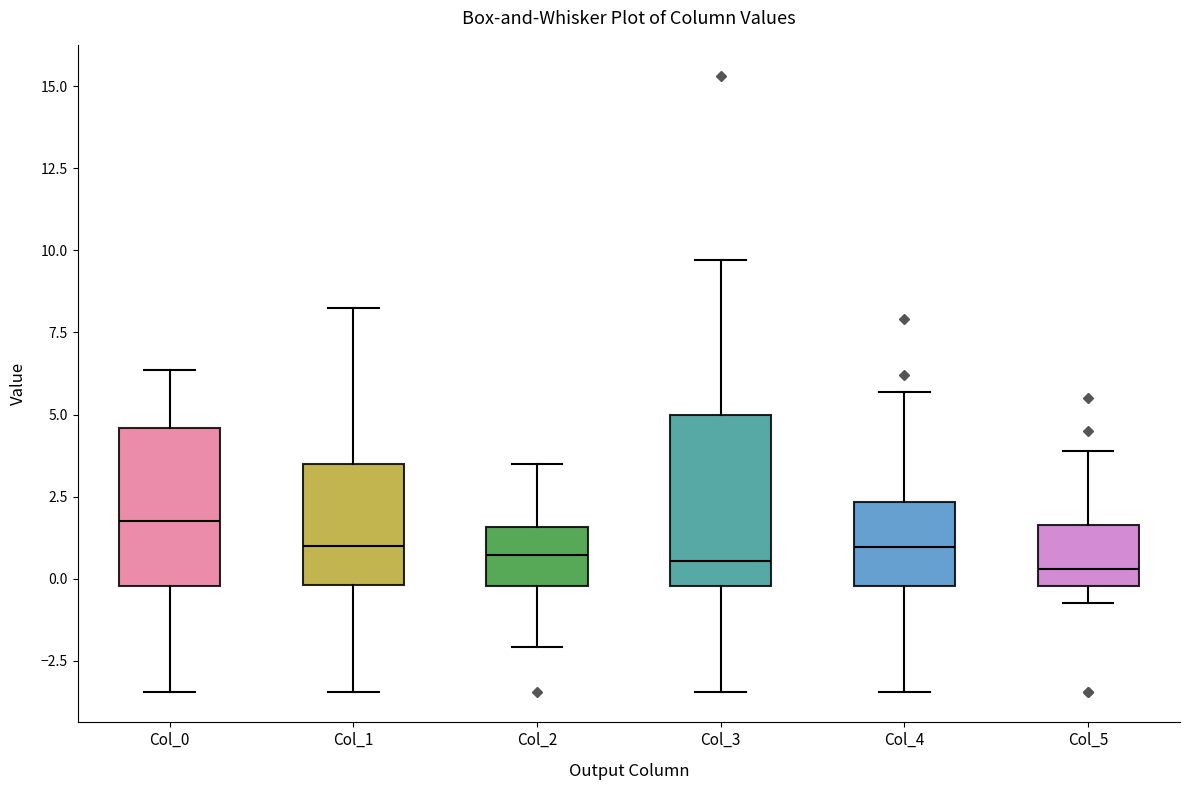

Reading left to right, read every box against the y-axis: the position of its median line, the range the box covers, and the ends of its whiskers. The values are not printed on the chart, so give them approximately, as read against the axis.

Col_0: median 2.0, box 0.0 to 4.5, whiskers -3.5 to 6.5
Col_1: median 1.0, box 0.0 to 3.5, whiskers -3.5 to 8.0
Col_2: median 0.5, box 0.0 to 1.5, whiskers -2.0 to 3.5
Col_3: median 0.5, box 0.0 to 5.0, whiskers -3.5 to 9.5
Col_4: median 1.0, box 0.0 to 2.5, whiskers -3.5 to 5.5
Col_5: median 0.5, box 0.0 to 1.5, whiskers -0.5 to 4.0